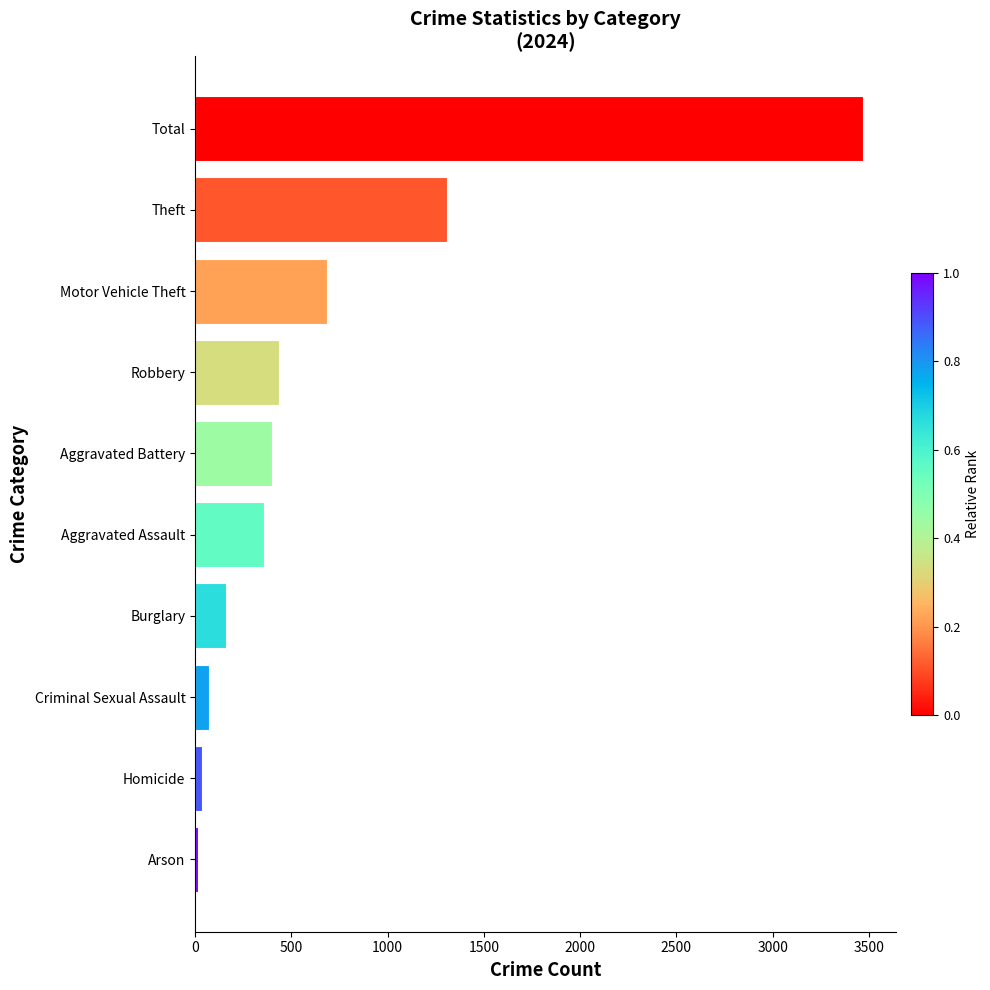

At which label is the value closest to 1742?

Theft